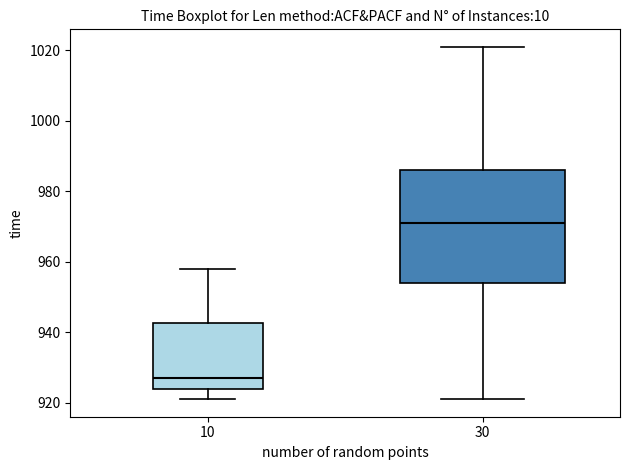

Which box has the lowest median line?

10